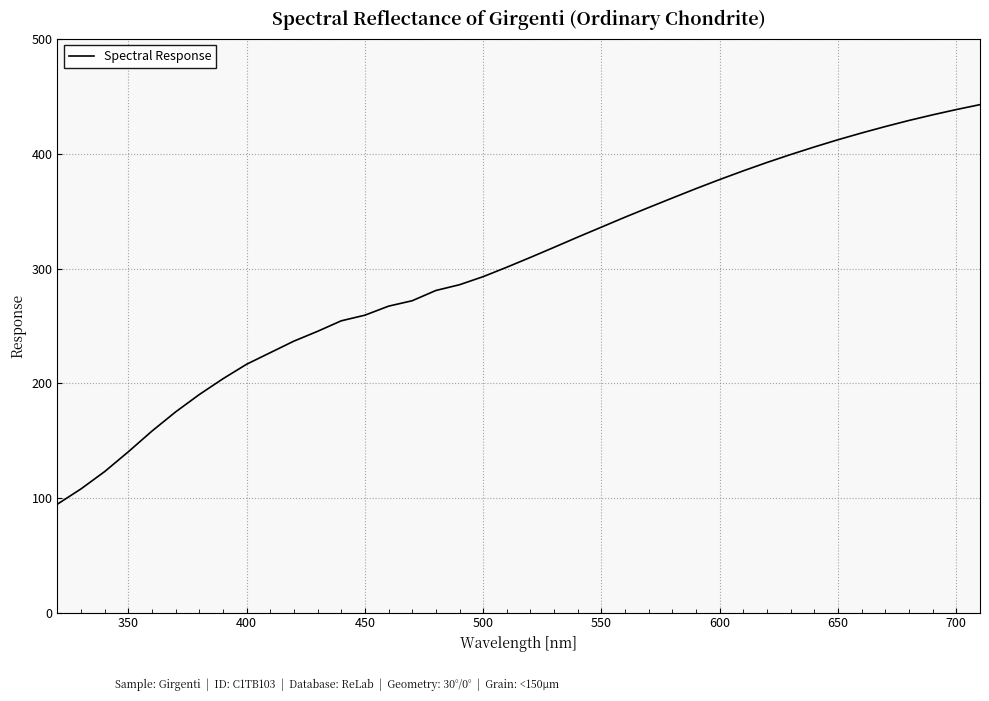

What is the smallest value displayed?

94.5